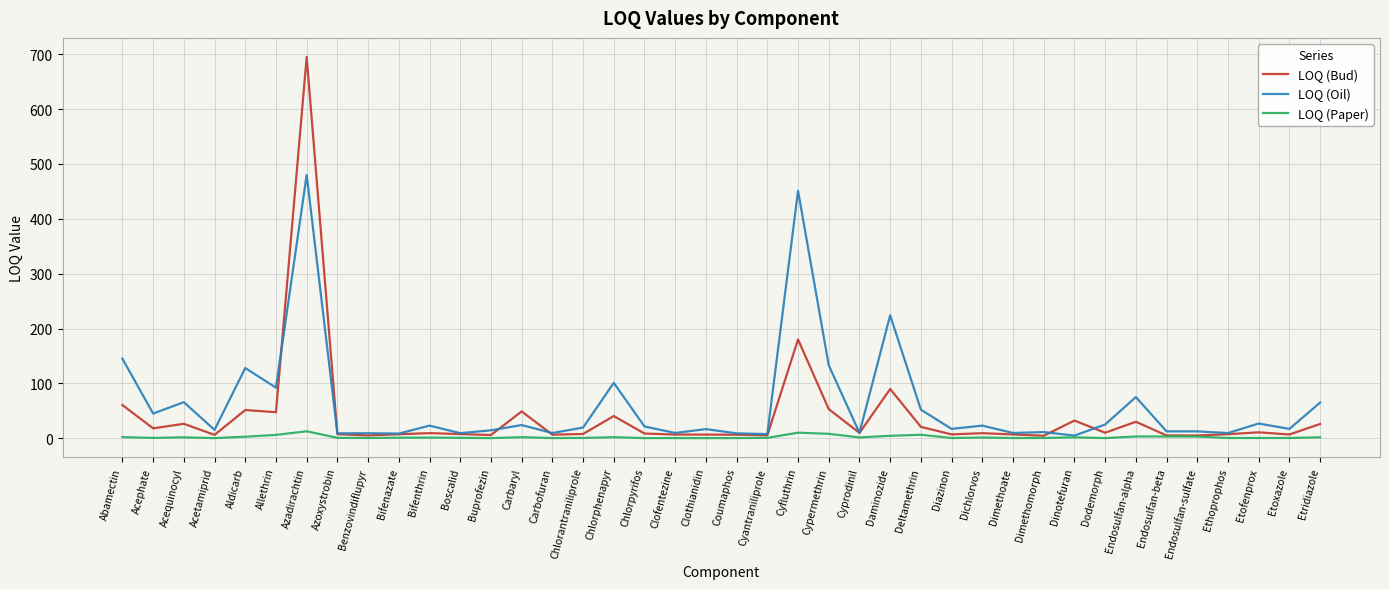

Rank the series by their maximum value, from highest to lowest.

LOQ (Bud), LOQ (Oil), LOQ (Paper)